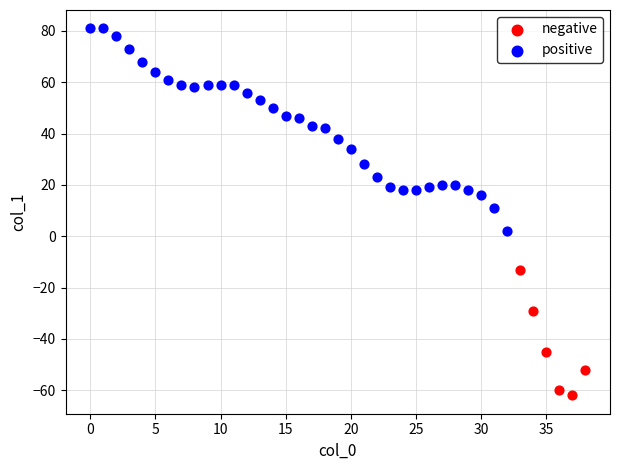

Which series reaches the maximum Y coordinate?

positive